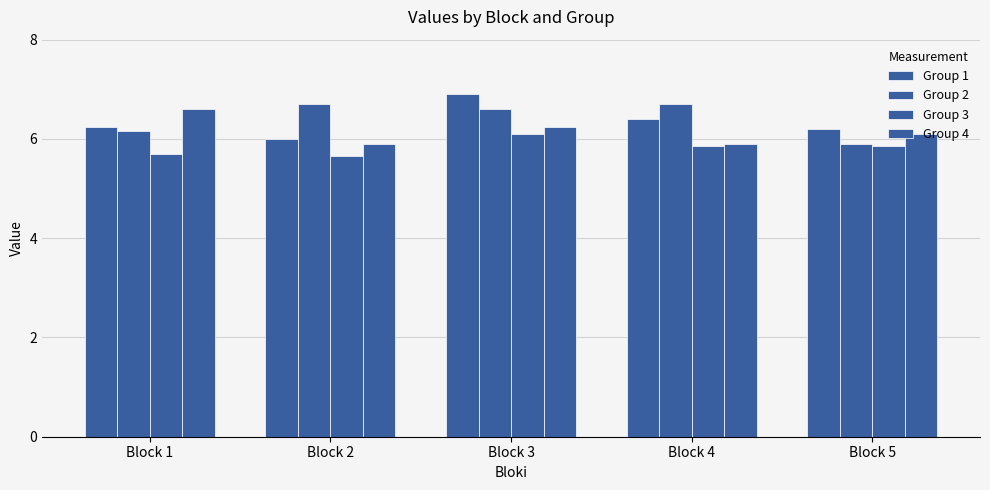

Are the bars grouped side by side (vs. stacked)?

Yes